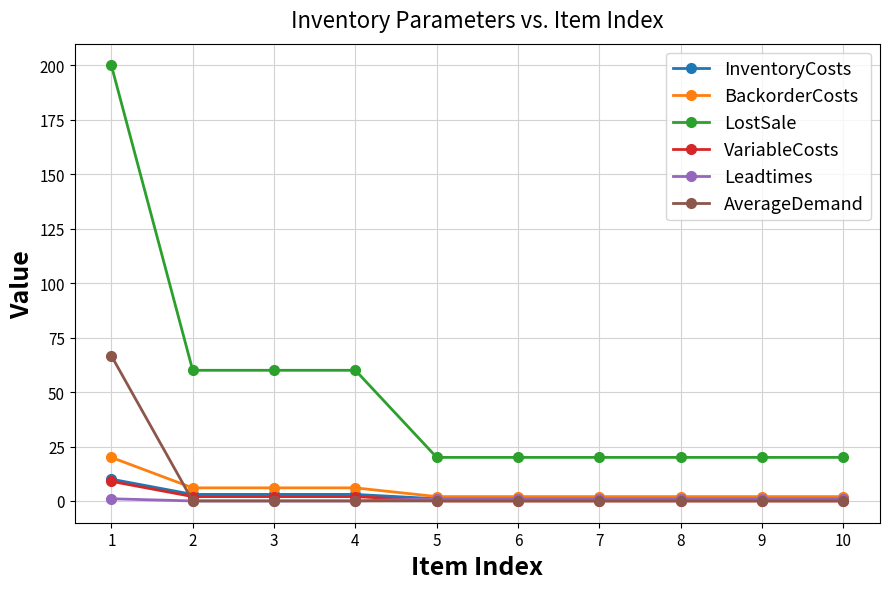

True or false: BackorderCosts and VariableCosts cross at least once.

False